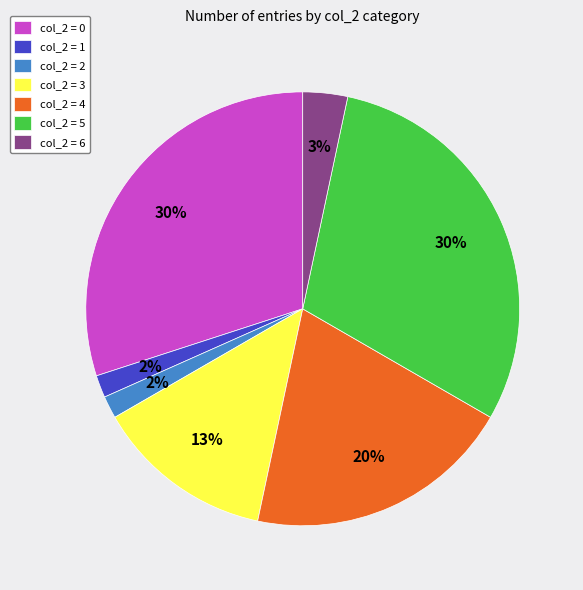

To the nearest percent, what percentage of the pie is col_2 = 2?

2%